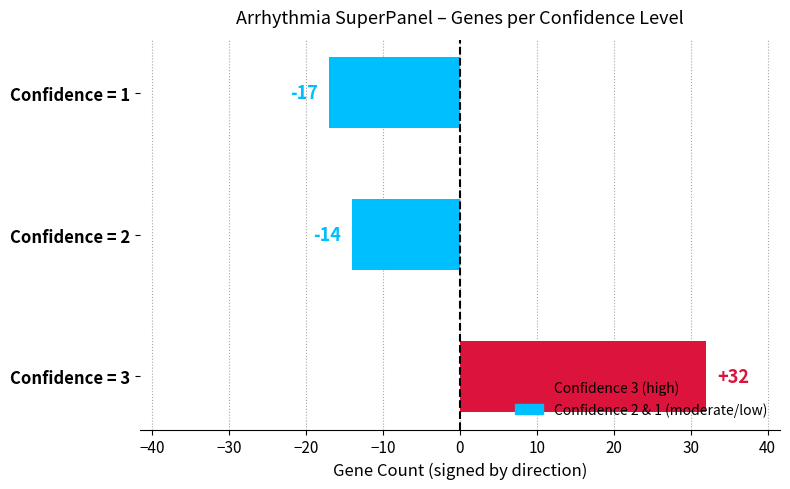

How many values are below -14?

1